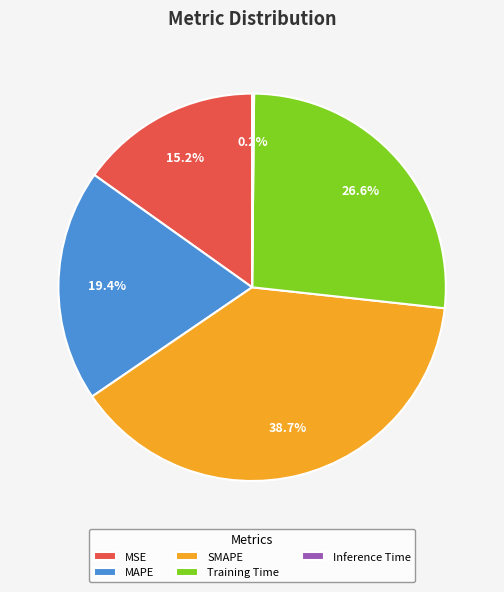

Do MAPE and SMAPE together represent more than half of the pie?

Yes